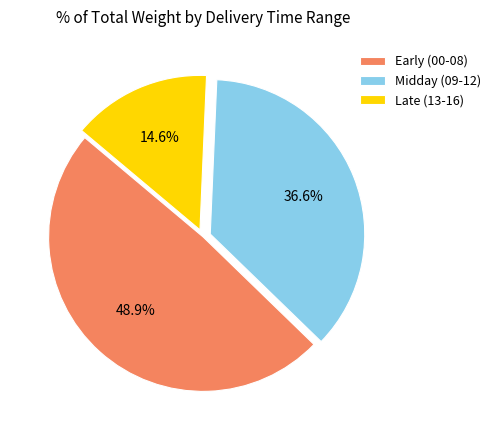

Combined, do Early (00-08) and Late (13-16) account for over 50%?

Yes